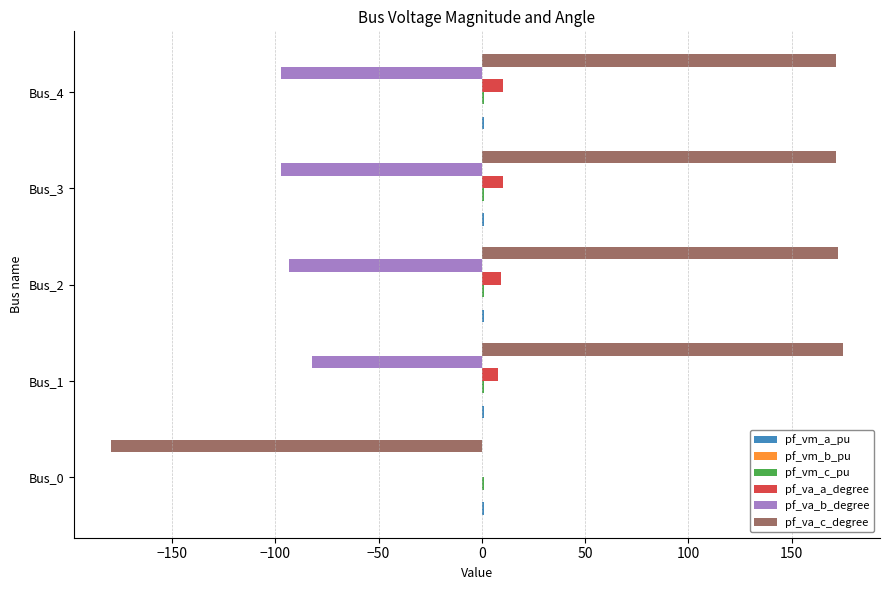

Which series changed the most between Bus_0 and Bus_1?

pf_va_c_degree